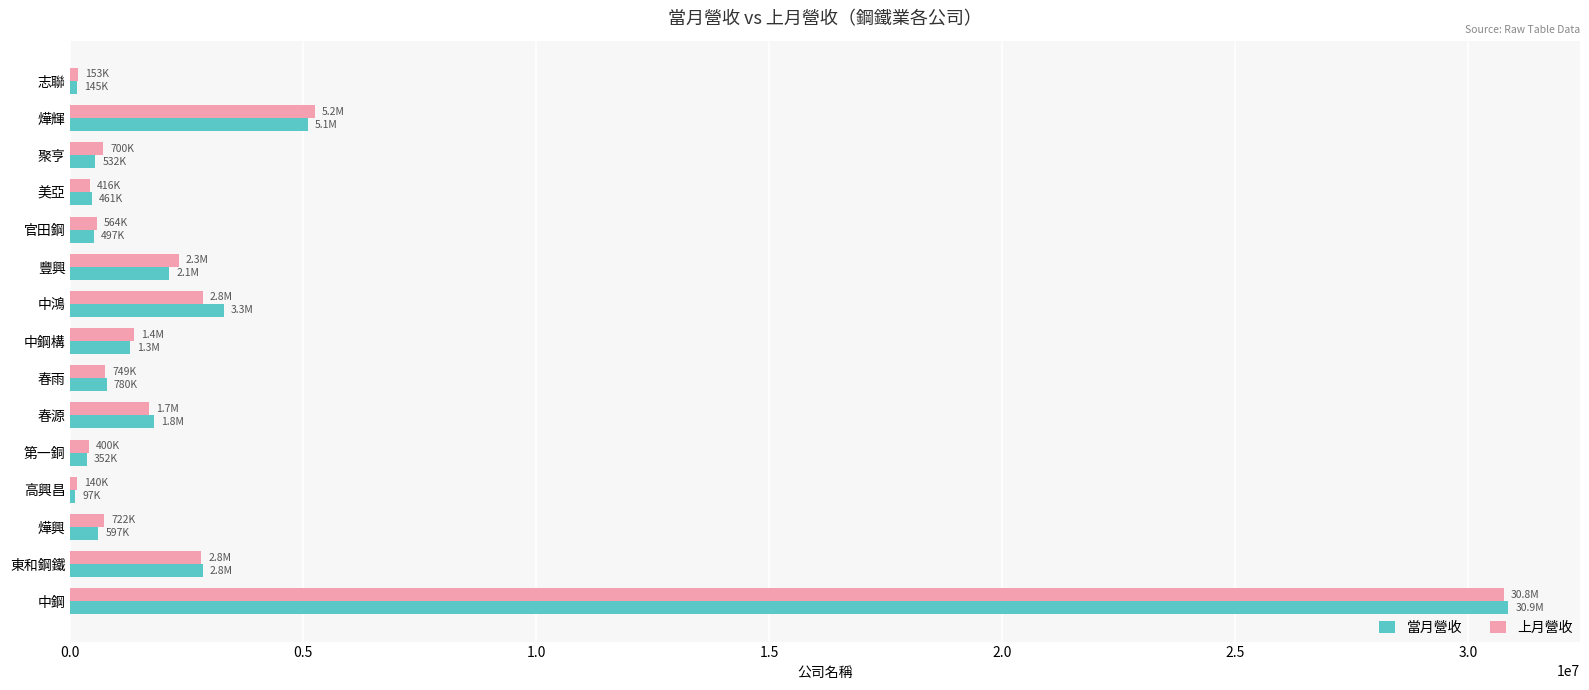

The 當月營收 series shows 2840859 at 東和鋼鐵. True or false?

True